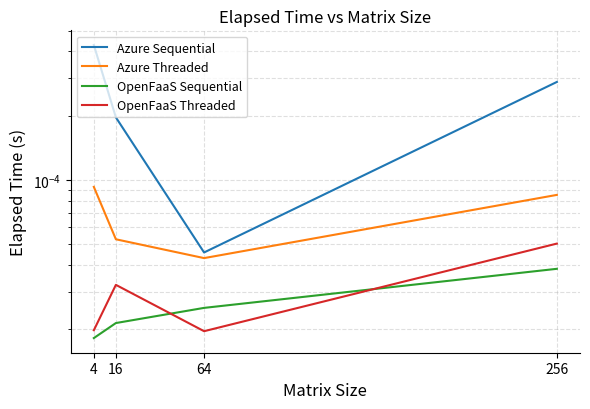

Which series has the largest total across all categories?

Azure Sequential